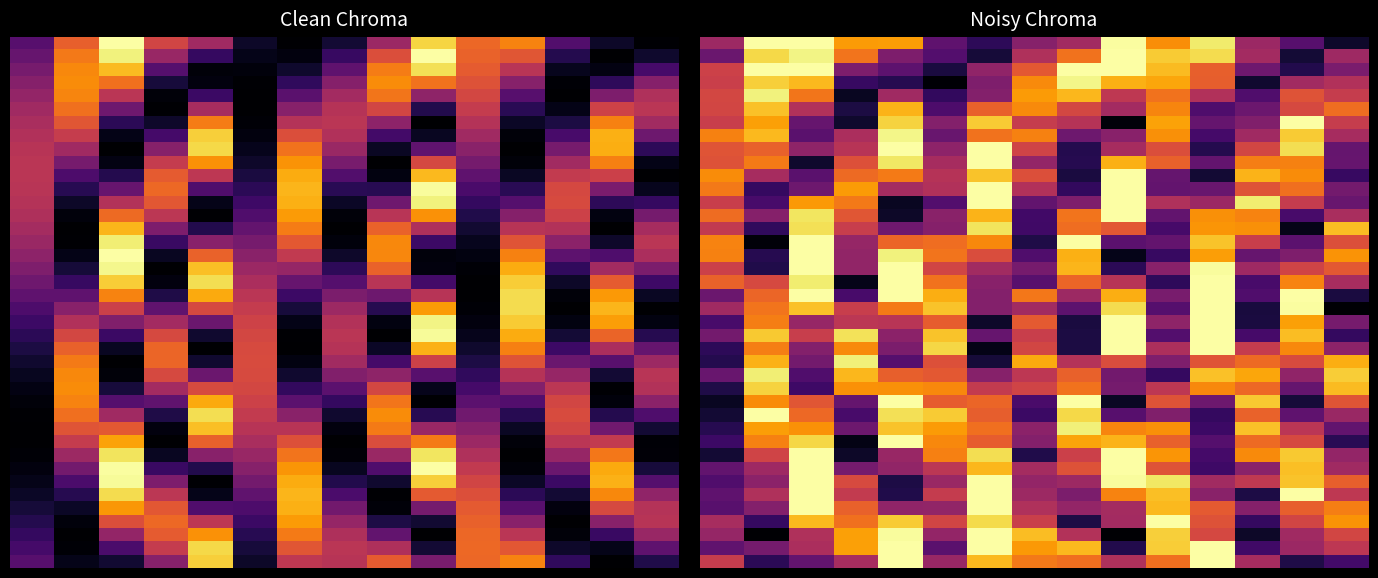

What is the maximum value shown in the chart?

1.3